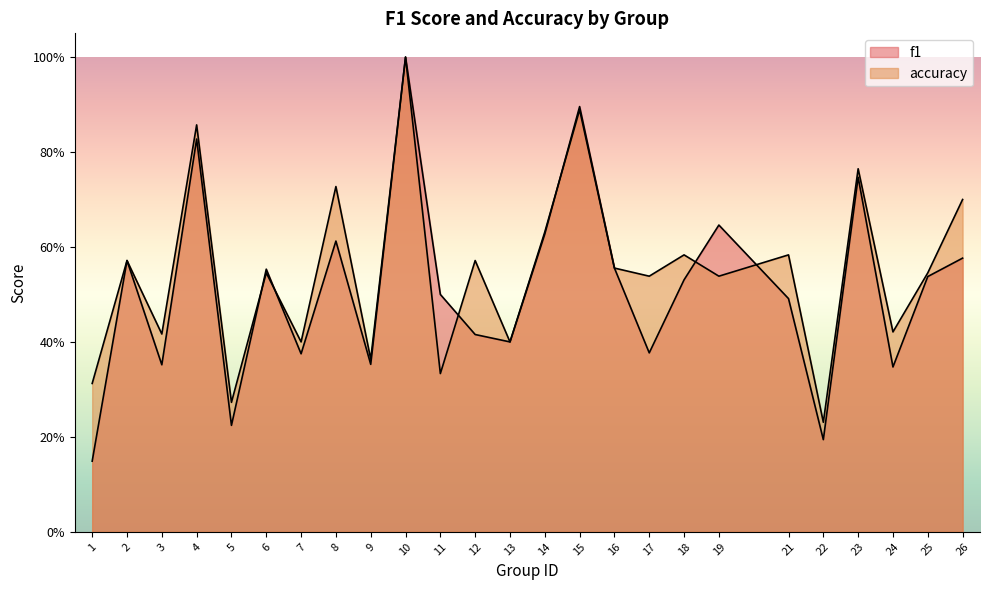

Which series has the largest total across all categories?

accuracy